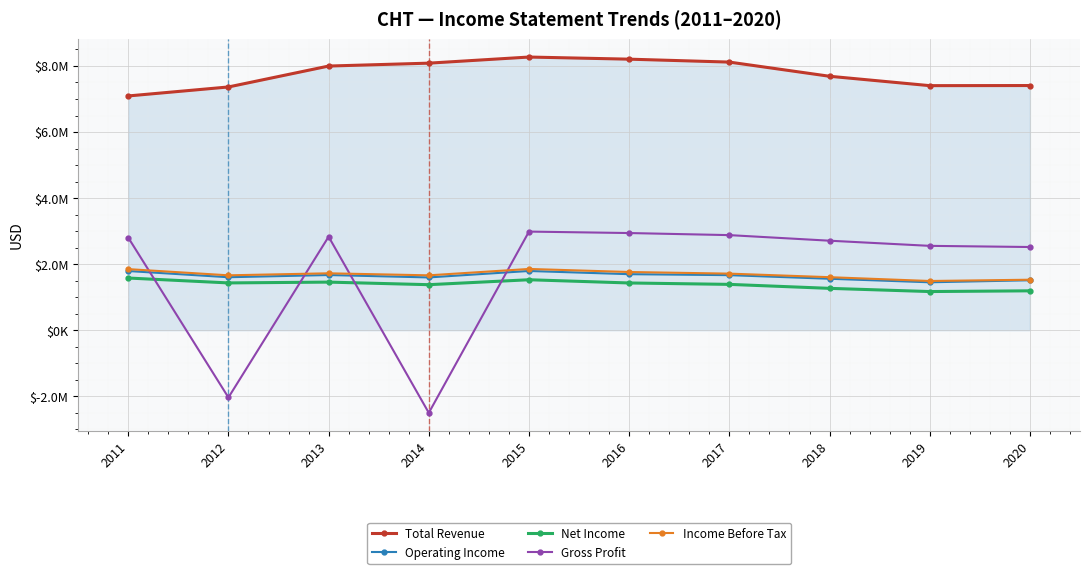

Is this an area chart (filled region under the line)?

Yes